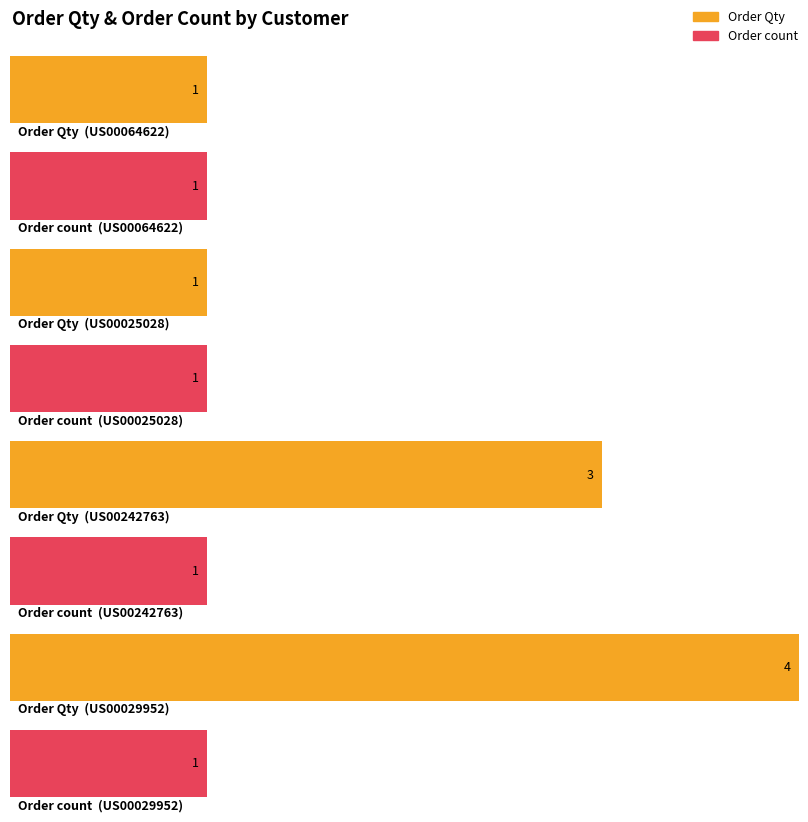

What is the sum of all Order count values?

4